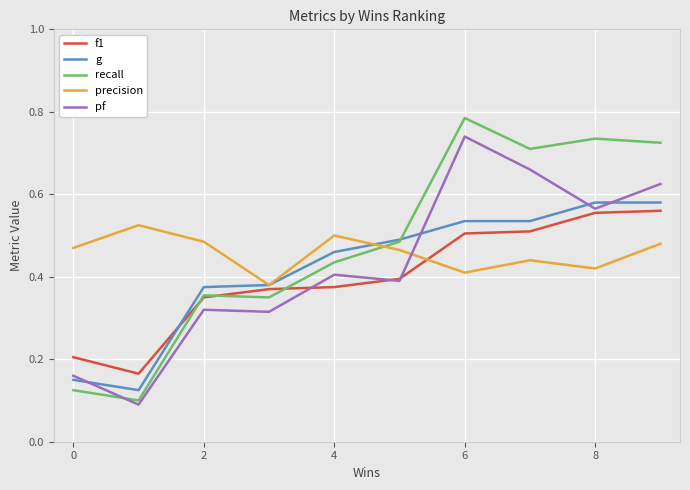

Which series has the widest spread of values?

recall